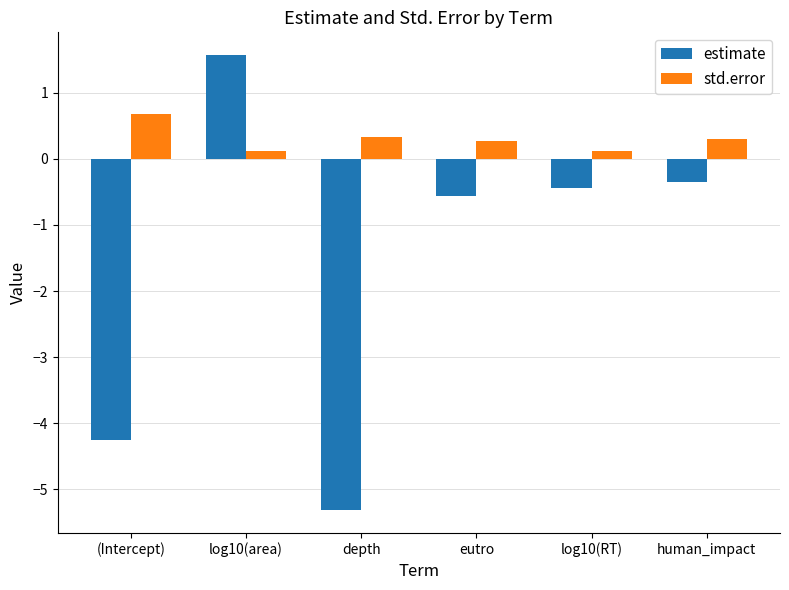

What is the label of the 5th bar from the right?

log10(area)